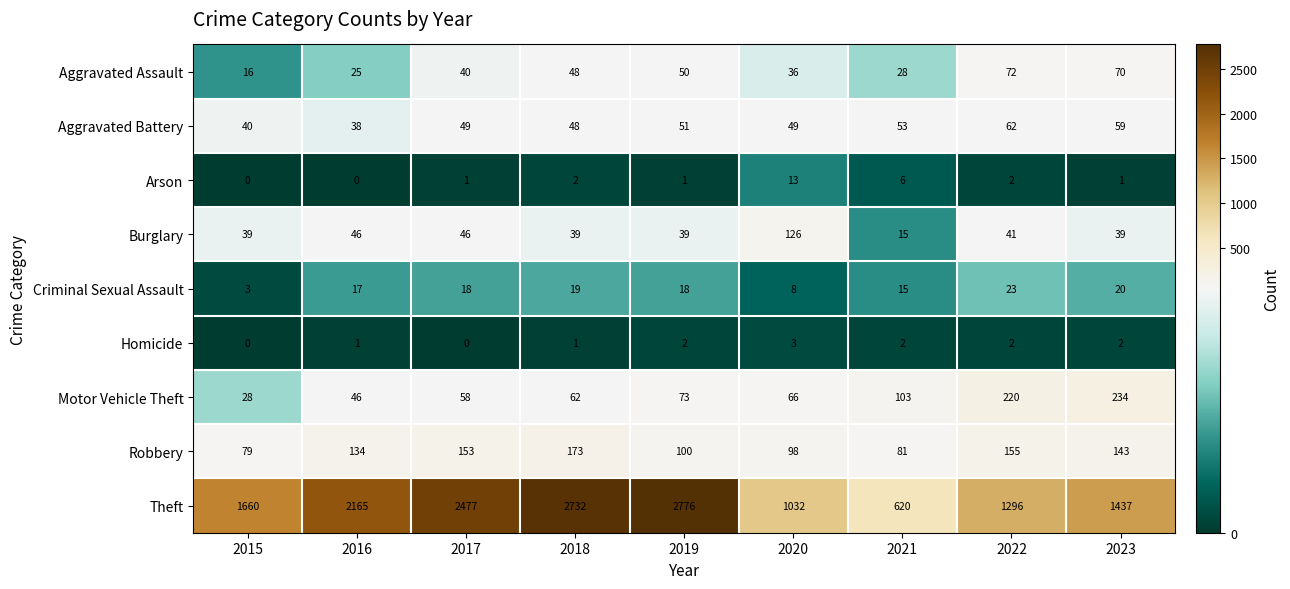

At how many categories does at least one series exceed 1659?

5